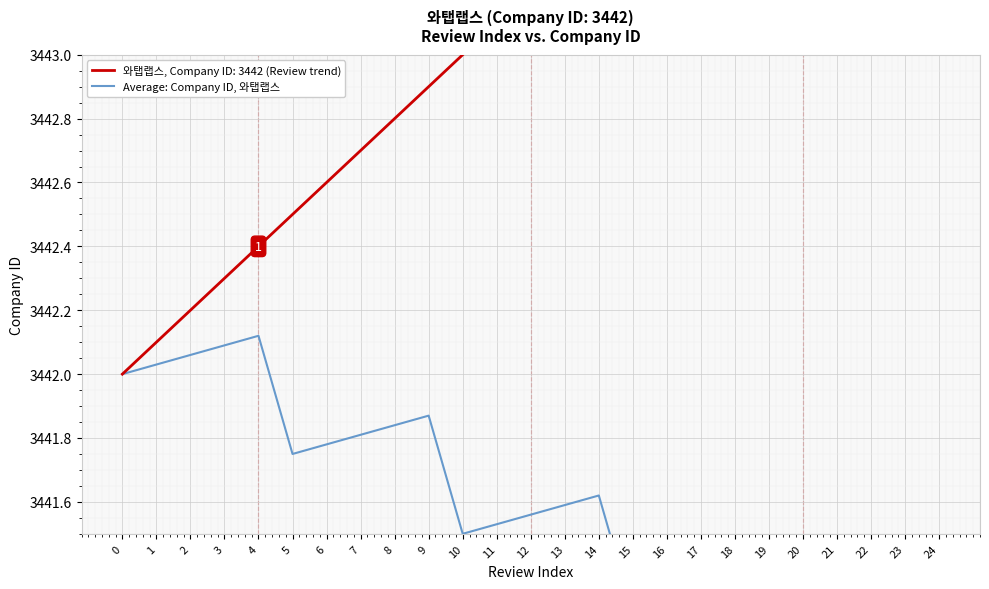

Reading right to left, what are all the values shown in this chart?

3441.1	3441.1	3441.1	3441.0	3441.0	3441.4	3441.3	3441.3	3441.3	3441.2	3441.6	3441.6	3441.6	3441.5	3441.5	3441.9	3441.8	3441.8	3441.8	3441.8	3442.1	3442.1	3442.1	3442.0	3442.0